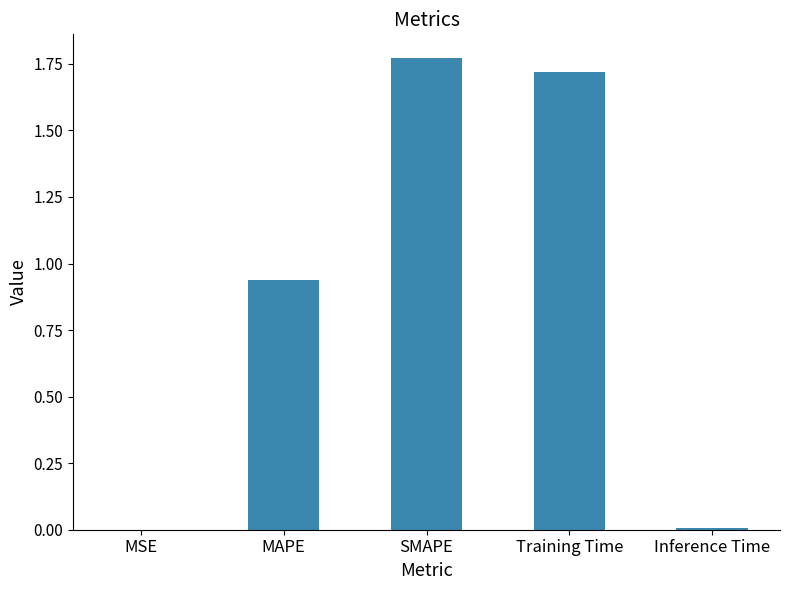

At which category does the chart reach its peak across all series?

SMAPE